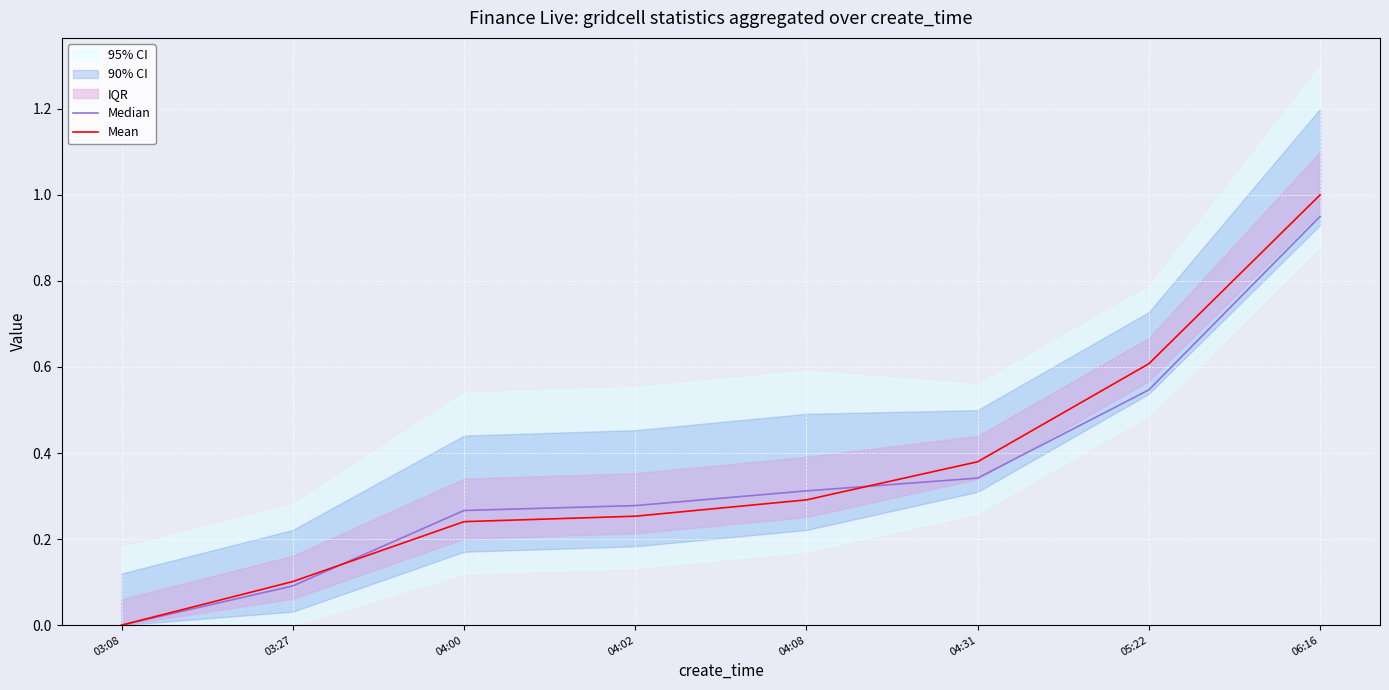

How many data points in Median are above 0?

7